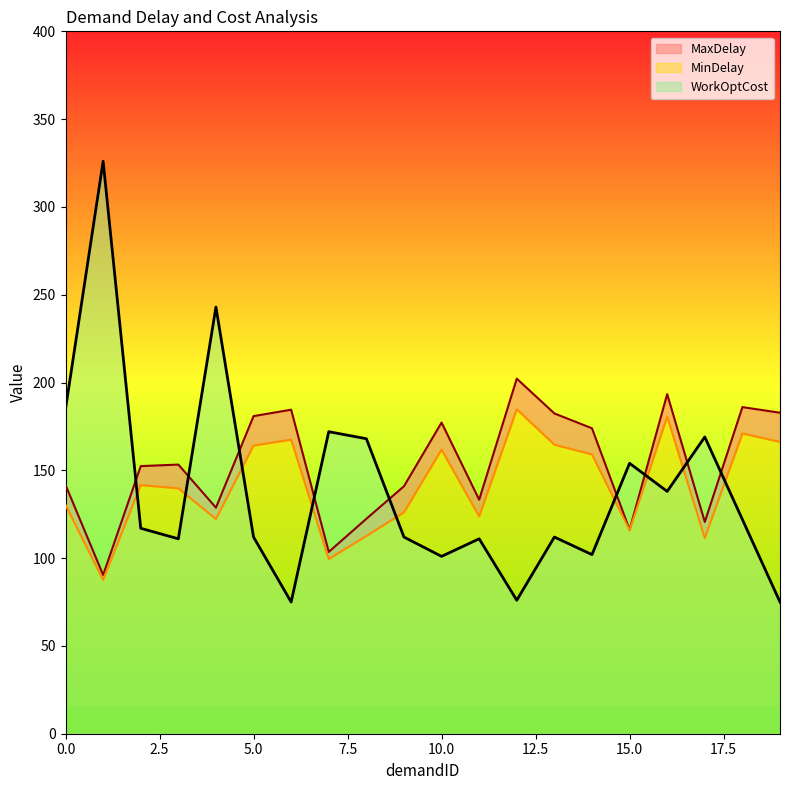

How many data points in MaxDelay are above 153?

10